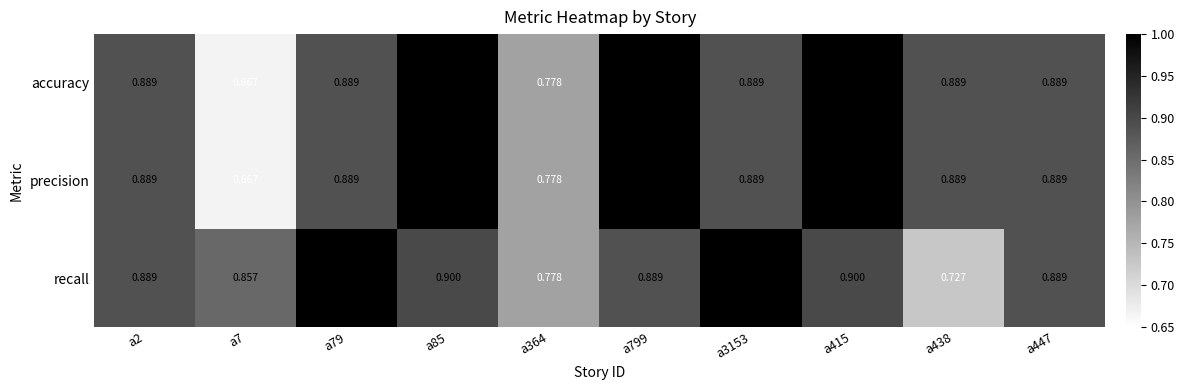

Reading left to right, extract all data points from this chart.

accuracy: a2=0.9	a7=0.7	a79=0.9	a85=1.0	a364=0.8	a799=1.0	a3153=0.9	a415=1.0	a438=0.9	a447=0.9
precision: a2=0.9	a7=0.7	a79=0.9	a85=1.0	a364=0.8	a799=1.0	a3153=0.9	a415=1.0	a438=0.9	a447=0.9
recall: a2=0.9	a7=0.9	a79=1.0	a85=0.9	a364=0.8	a799=0.9	a3153=1.0	a415=0.9	a438=0.7	a447=0.9